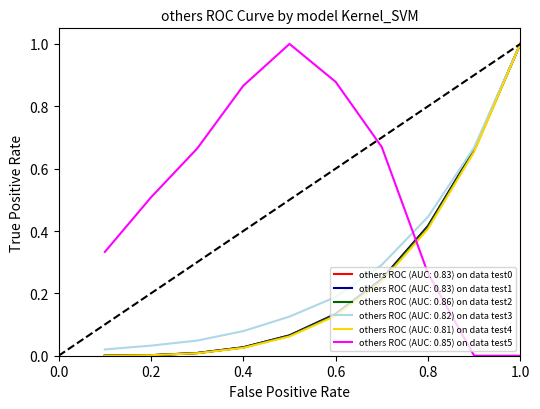

Does the chart have visible grid lines?

No